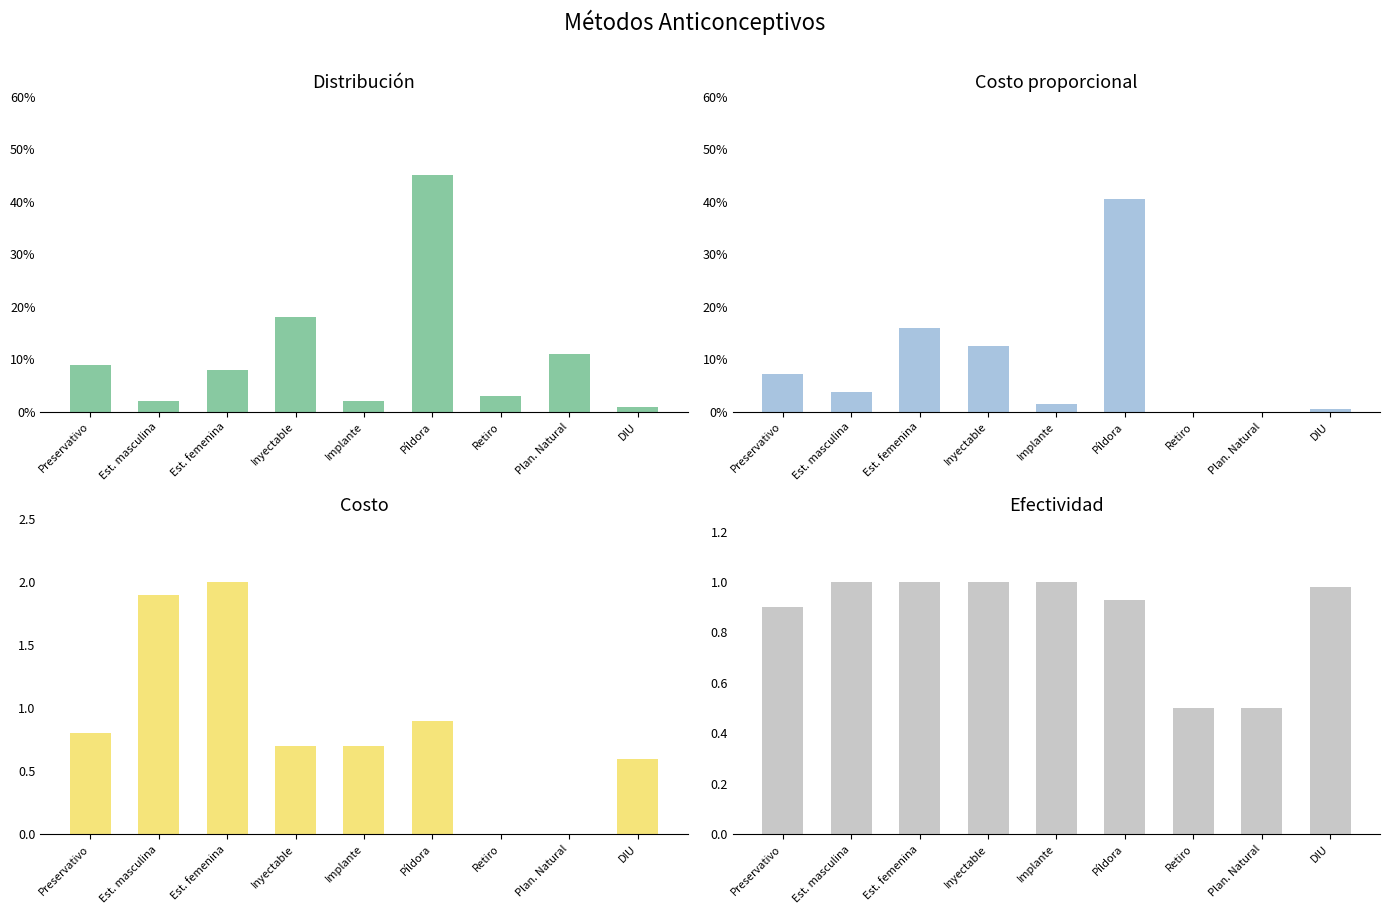

True or false: Distribución has a value of 0.0 at Est. masculina.

False